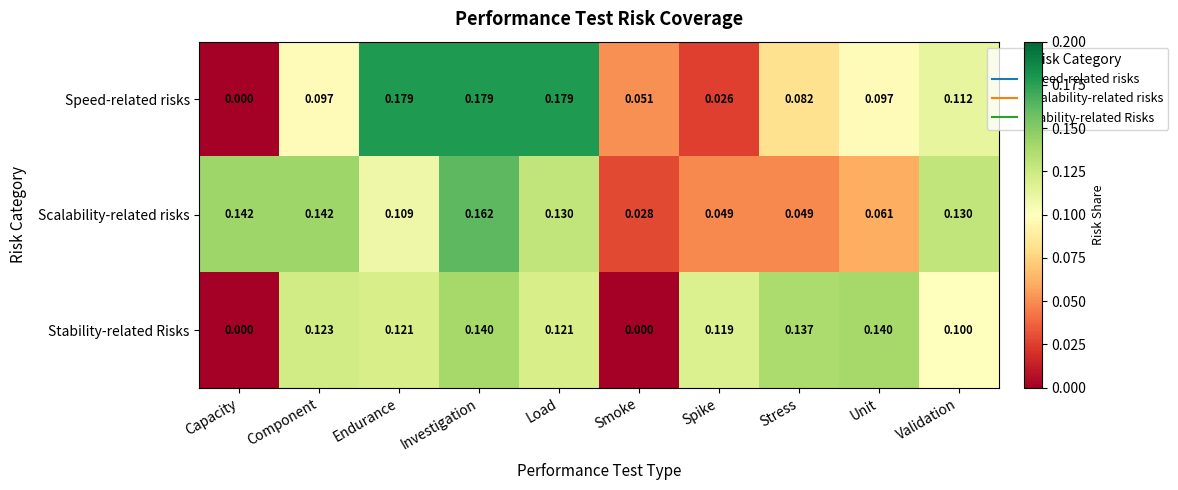

At which category is the sum across all series the highest?

Investigation